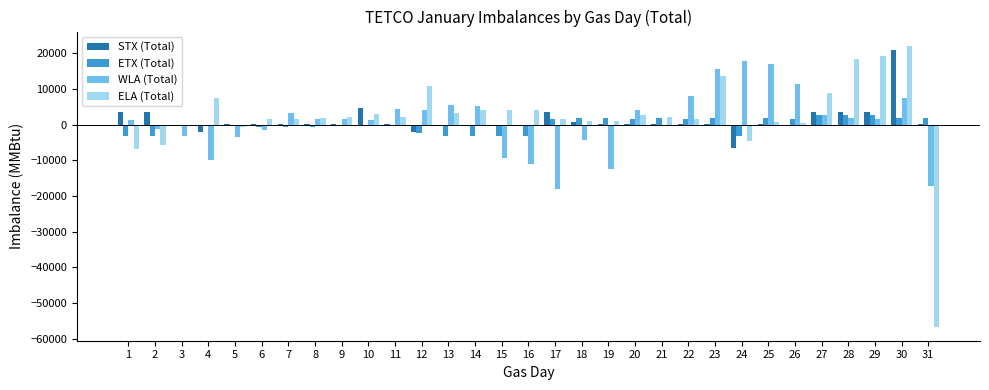

What is the approximate value of ELA (Total) at 10?

3014